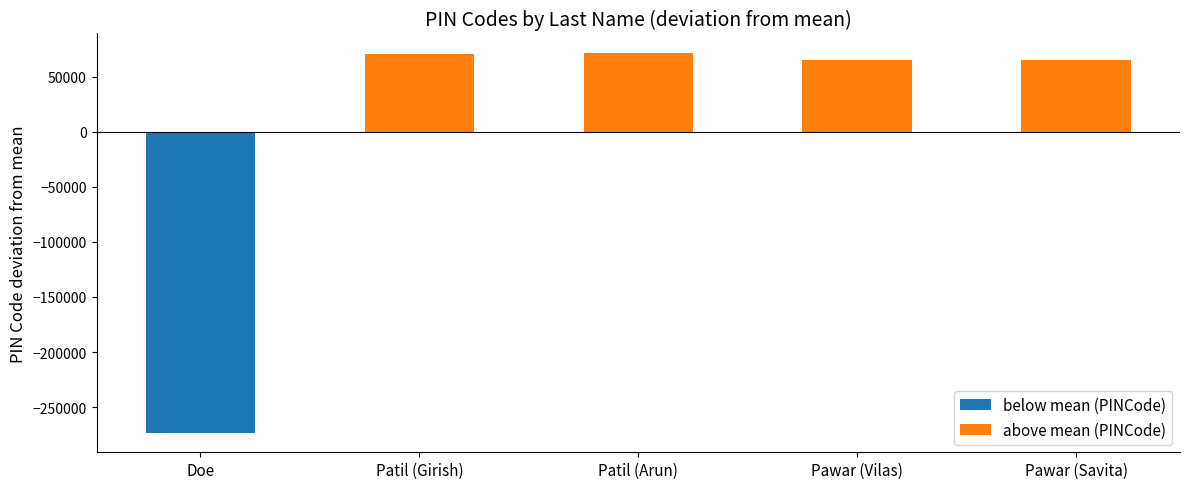

Which series changed the most between Patil (Girish) and Pawar (Savita)?

above mean (PINCode)